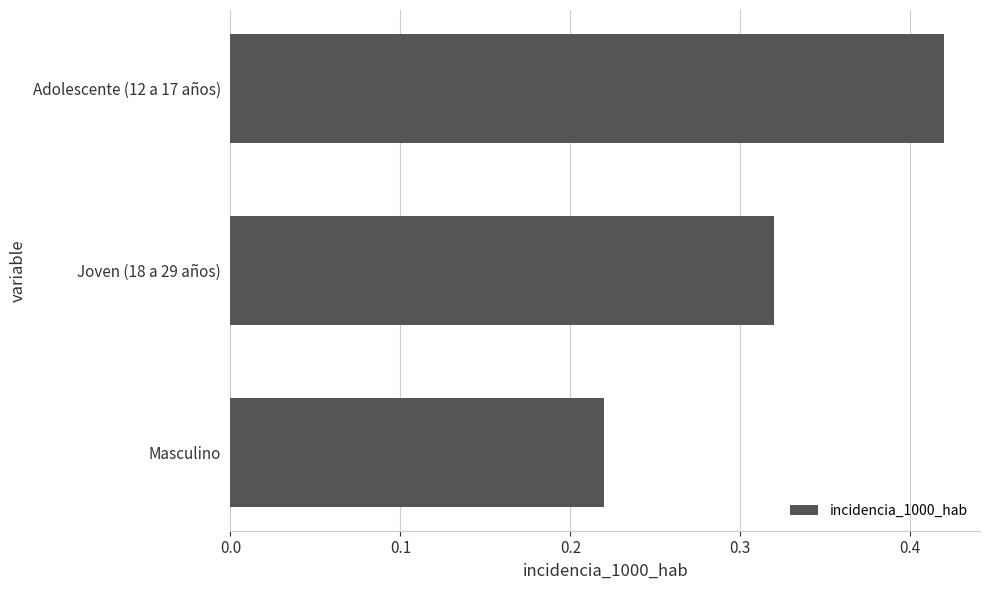

What is the sum of the values at Masculino and Joven (18 a 29 años)?

0.5